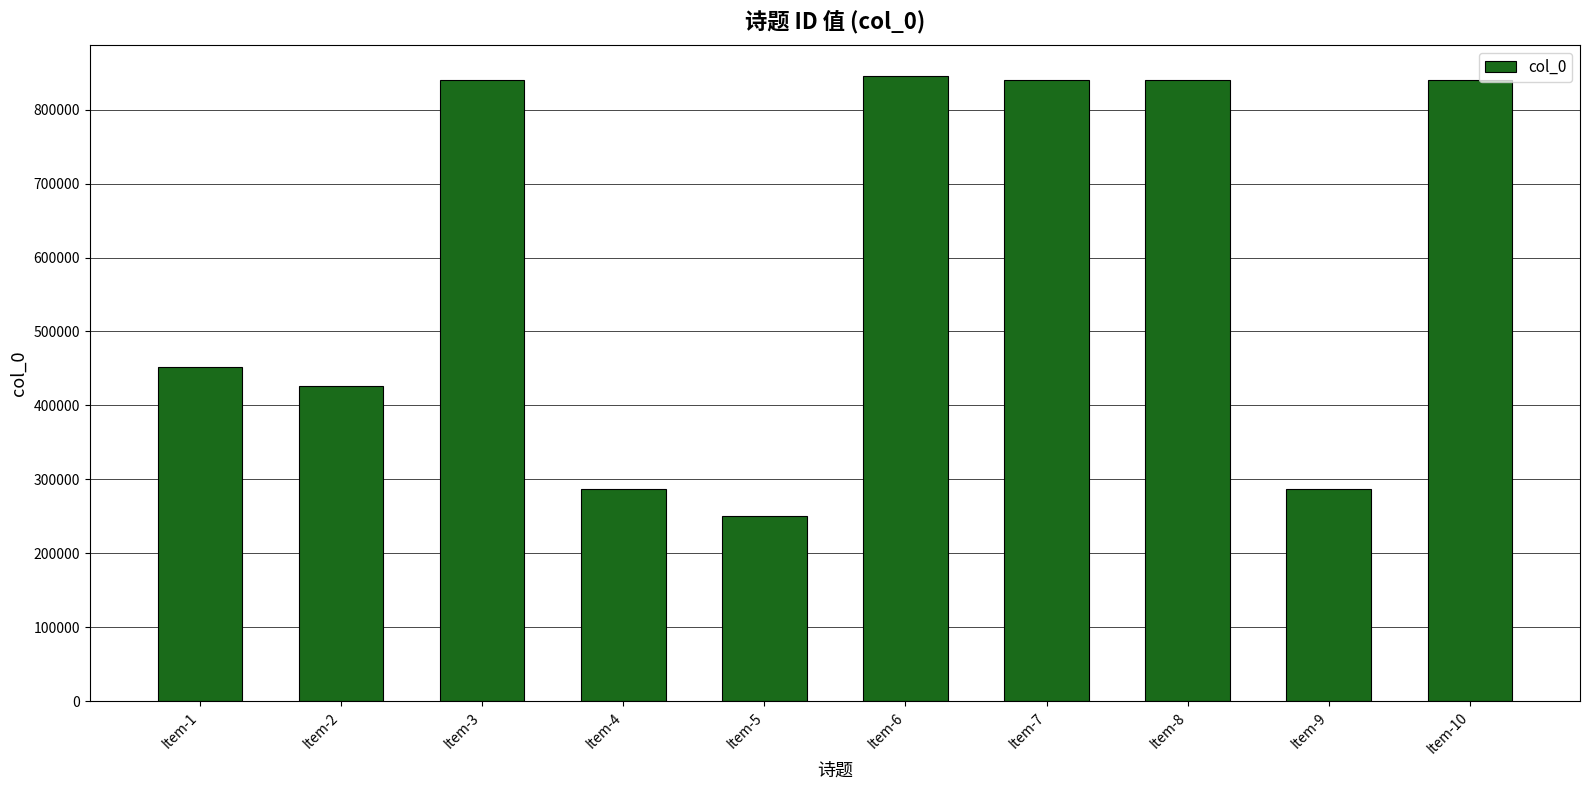

Where is the data nearest to the value 547602?

Item-1